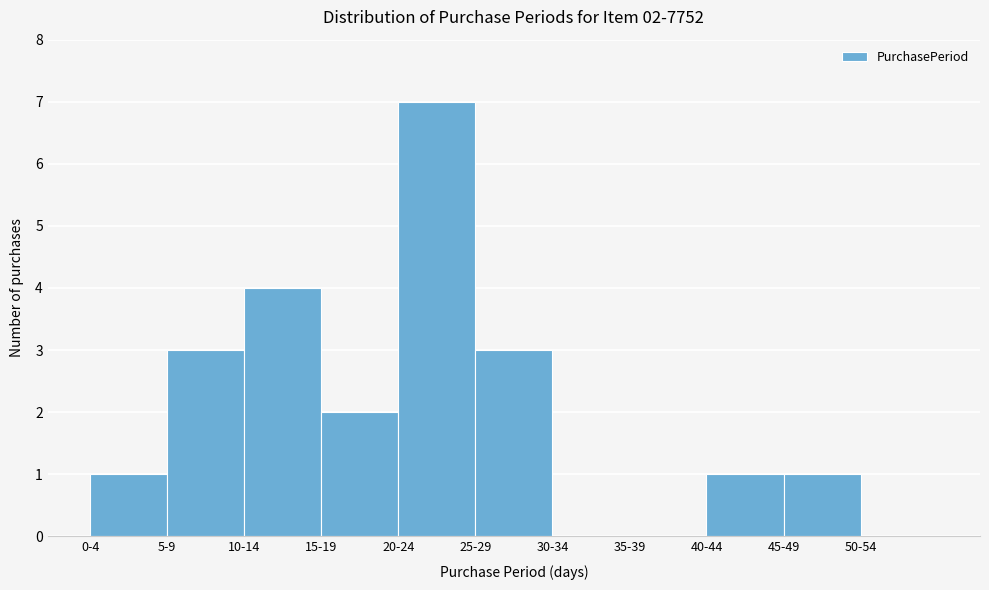

Reading left to right, list all the values displayed in this chart.

0-4=1	5-9=3	10-14=4	15-19=2	20-24=7	25-29=3	30-34=0	35-39=0	40-44=1	45-49=1	50-54=0